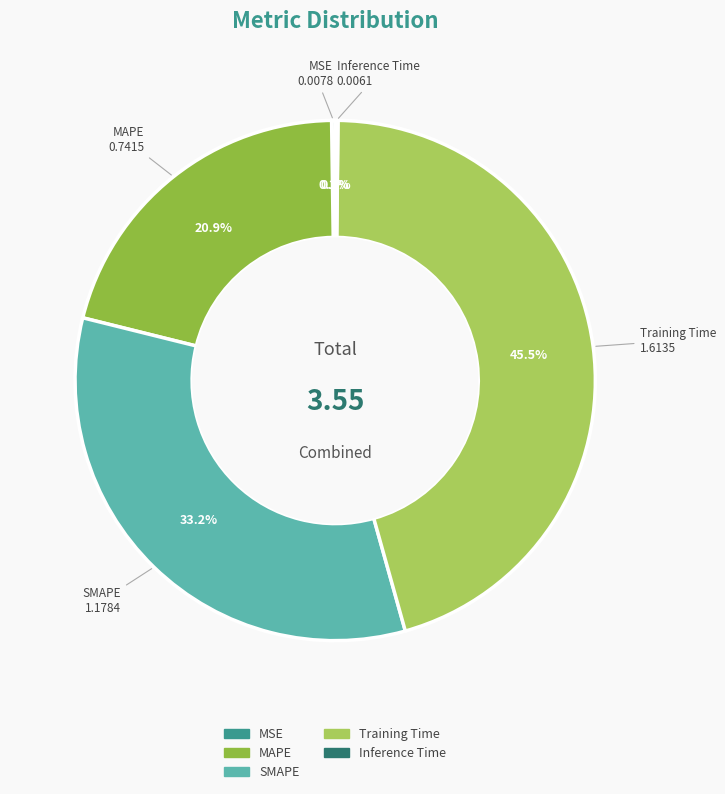

Is Training Time the majority of the pie?

No